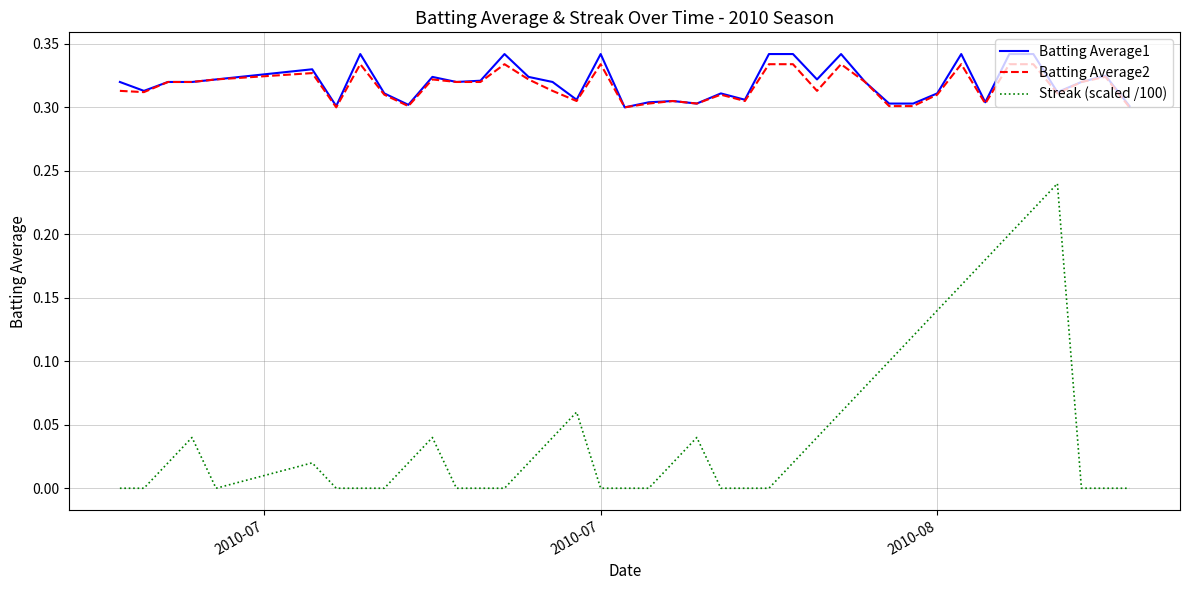

Which series has the largest range (max minus min)?

Streak (scaled /100)